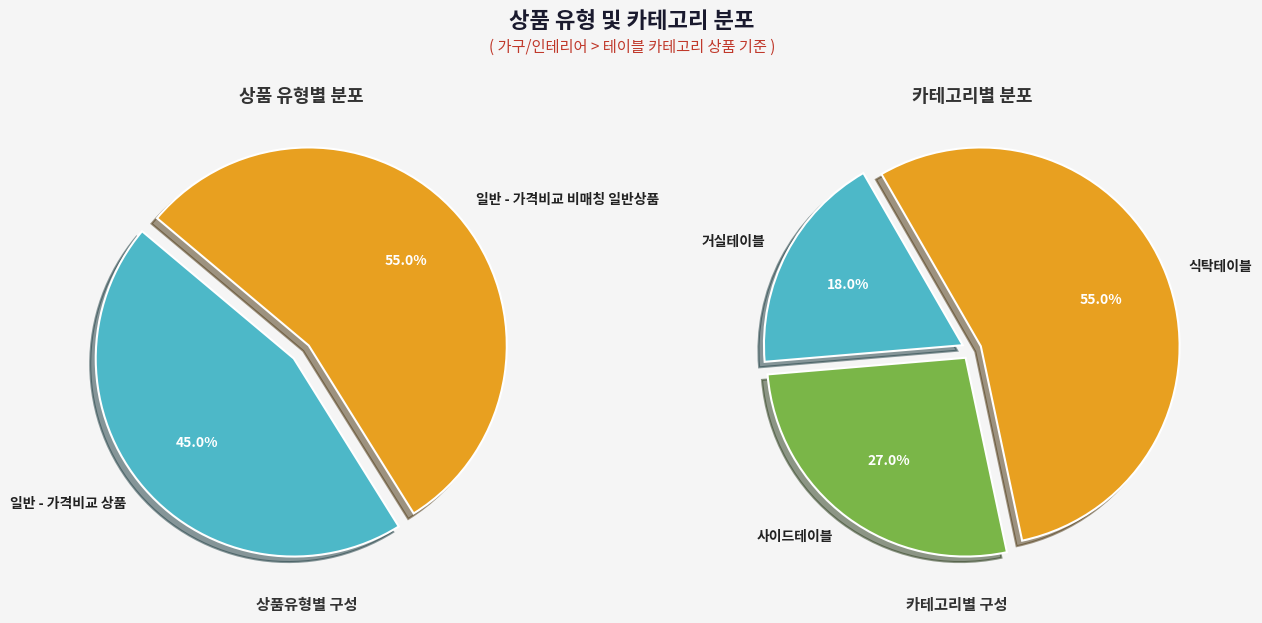

Which slice is the largest?

일반 - 가격비교 비매칭 일반상품